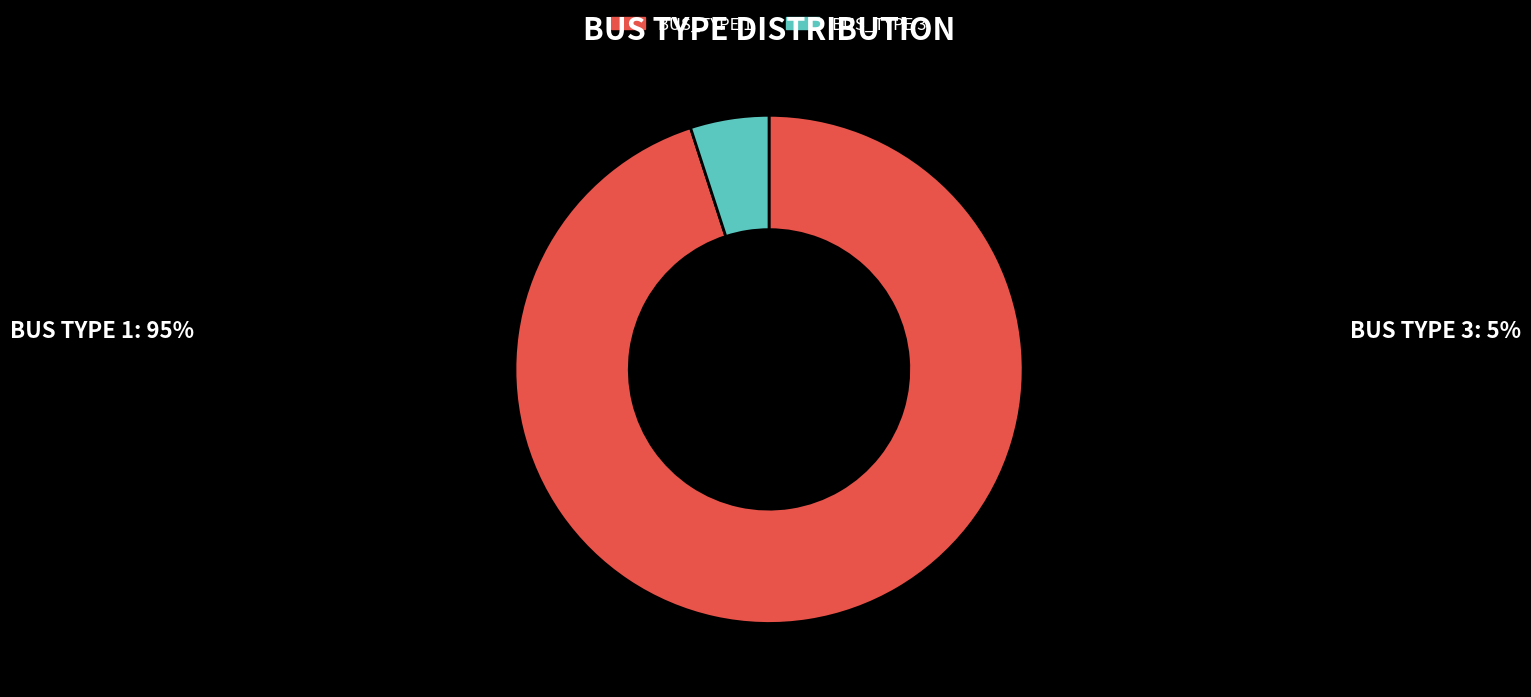

Rank the categories by value from lowest to highest.

BUS_TYPE 3, BUS_TYPE 1